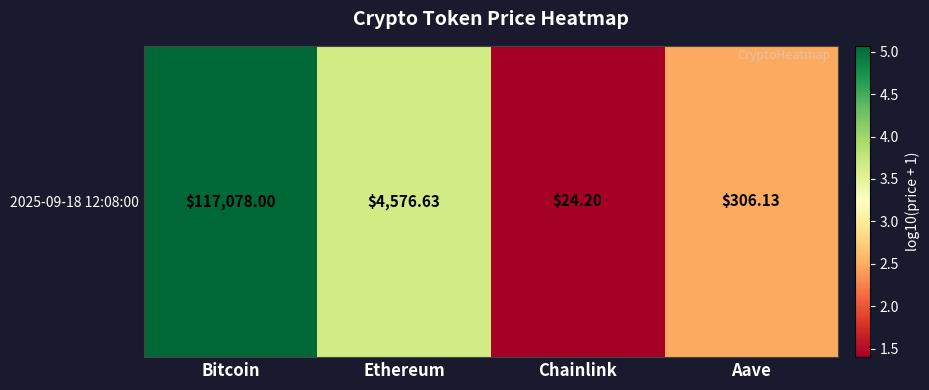

Which label corresponds to the largest value in the chart?

Bitcoin